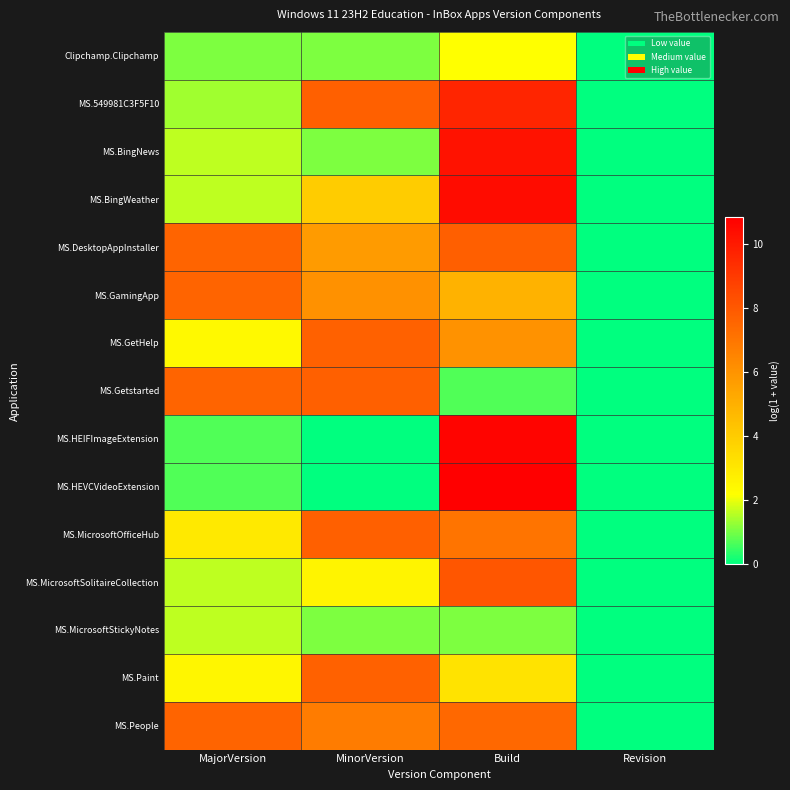

What is the difference between the highest and lowest values at Build?

10.1